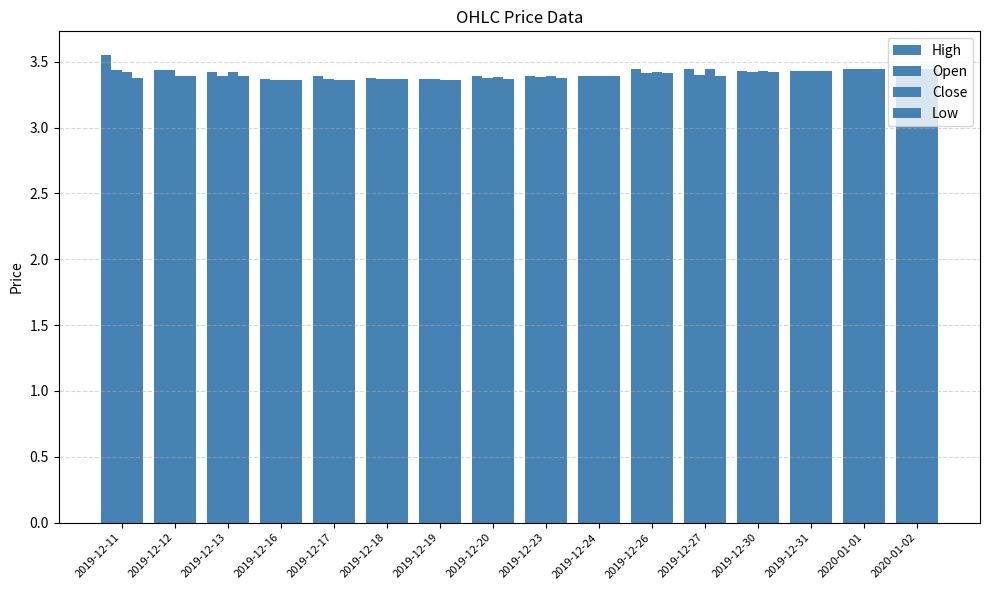

At how many categories does at least one series exceed 3?

16